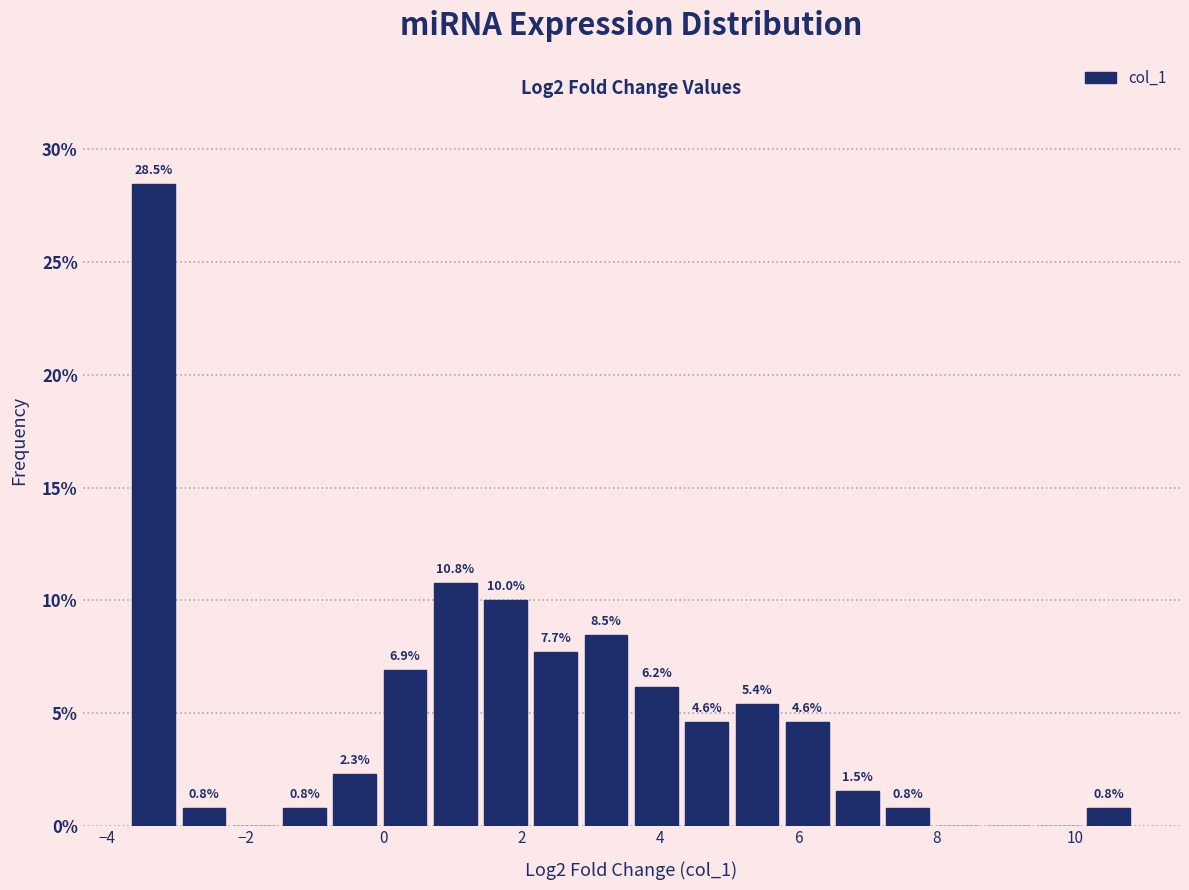

Around what value on the x-axis is the tallest bar? Give the approximate position of its centre, as read against the axis.

-3.4